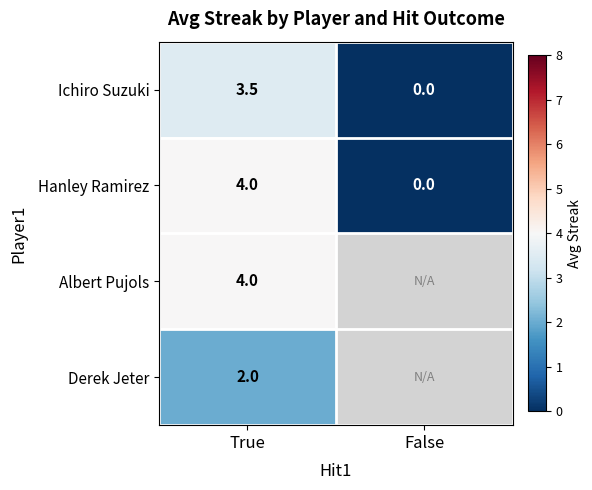

What is the highest value of the Hanley Ramirez series?

4.0